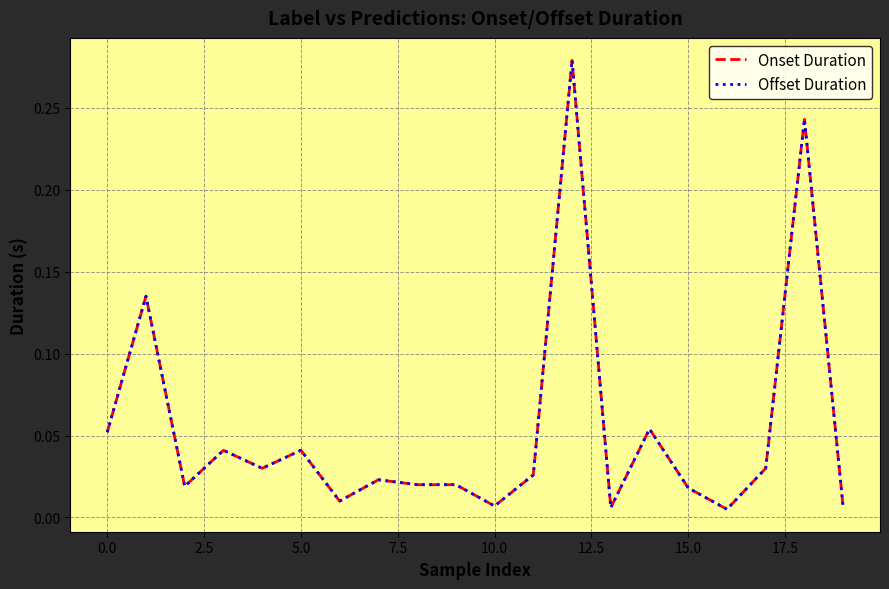

True or false: Offset Duration has more than 2 interior local peaks.

True